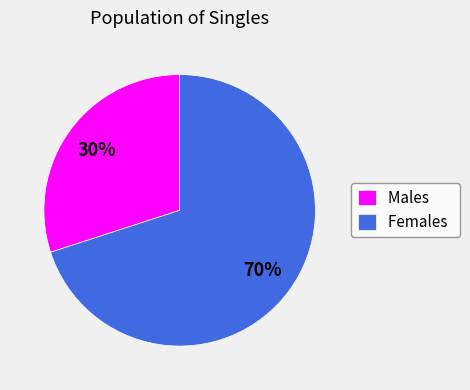

Which has a higher value, Males or Females?

Females